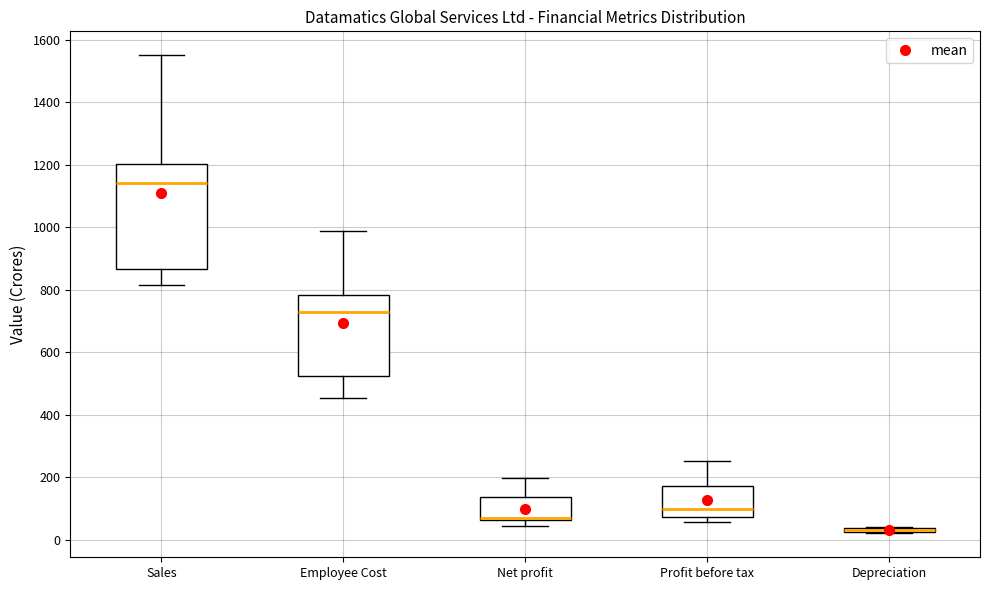

Where is the upper edge of the box for Depreciation on the y-axis? The values are not printed on the chart, so give them approximately, as read against the axis.

40